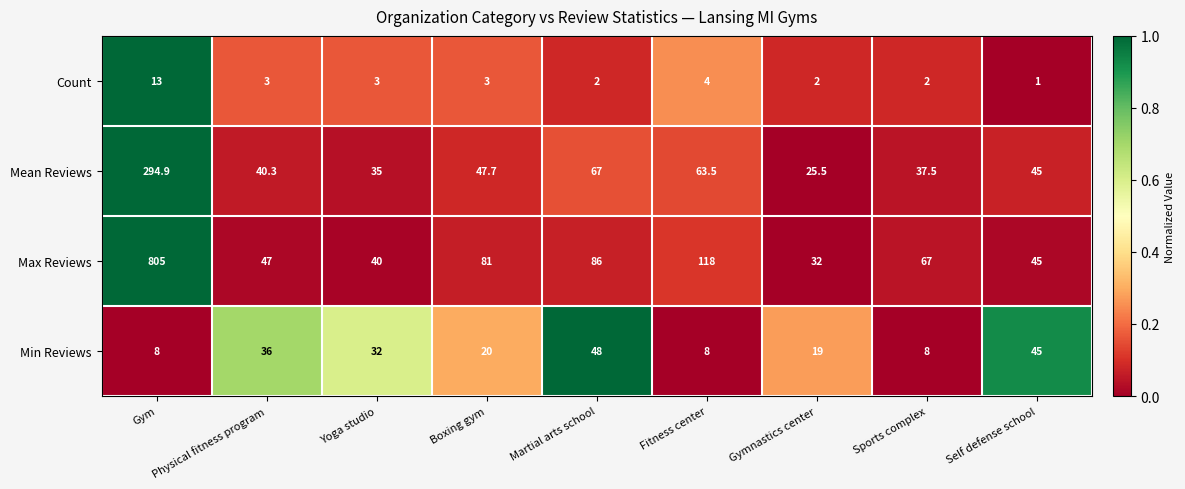

List the labels in order of Max Reviews value, largest first.

Gym, Fitness center, Martial arts school, Boxing gym, Sports complex, Physical fitness program, Self defense school, Yoga studio, Gymnastics center